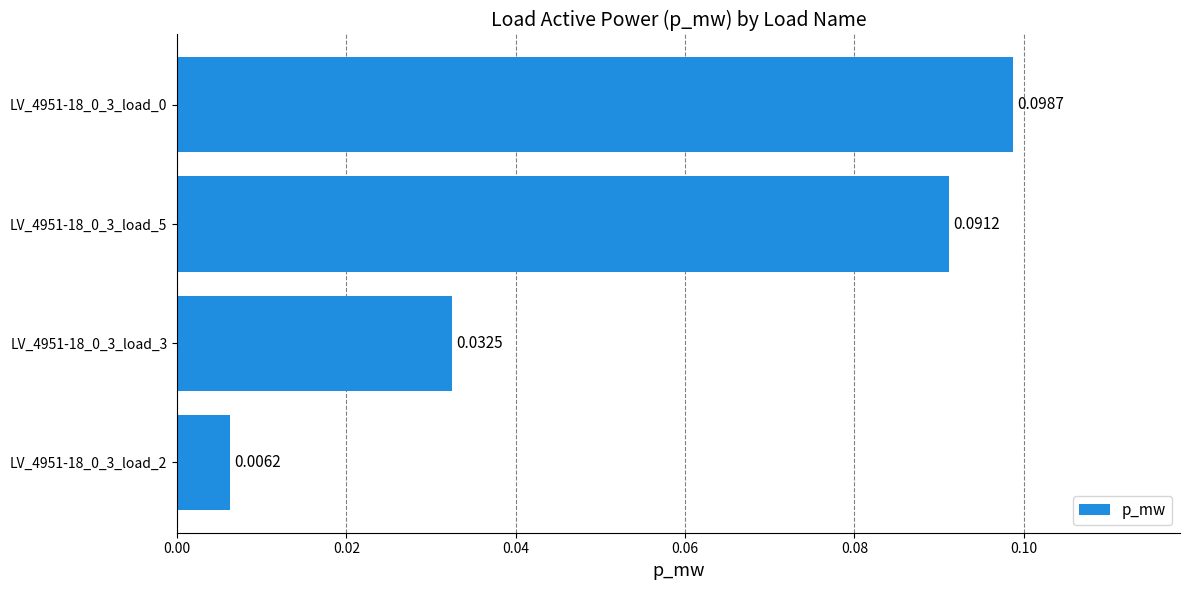

What is the change in value from LV_4951-18_0_3_load_3 to LV_4951-18_0_3_load_0?

+0.1